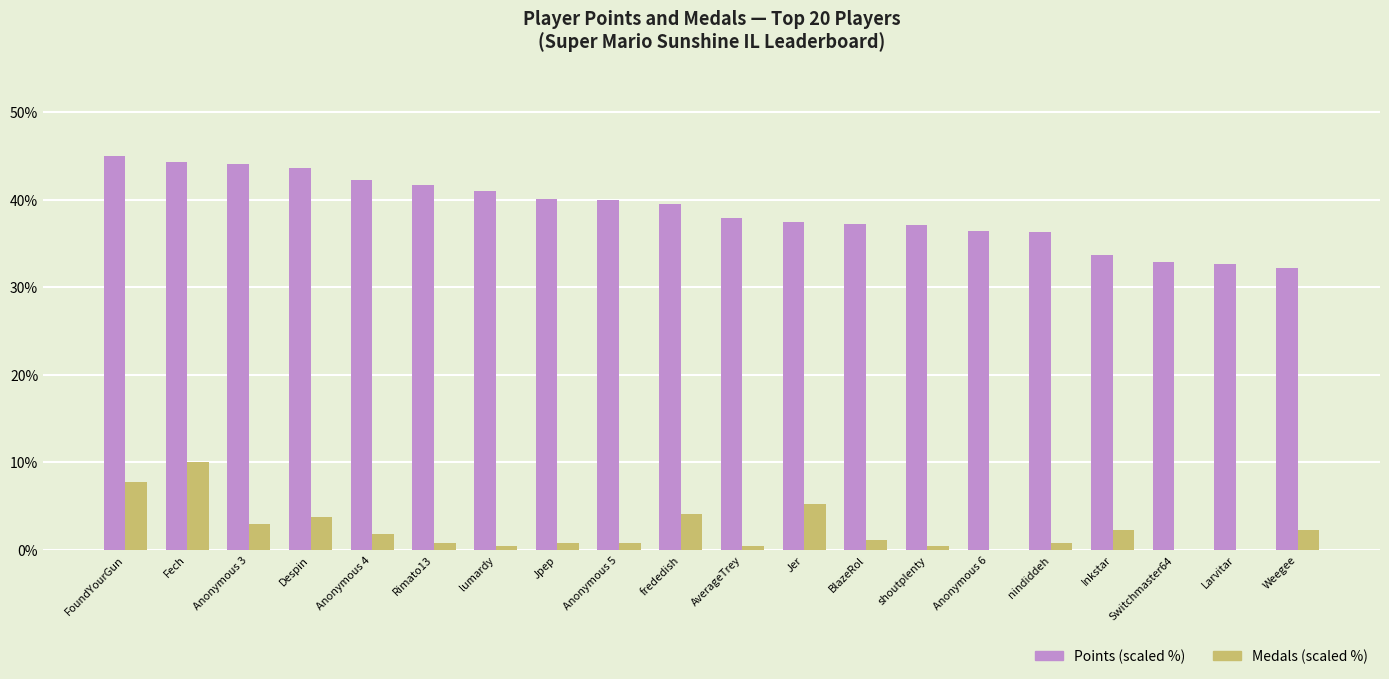

What is the maximum value shown in the chart?

45.0